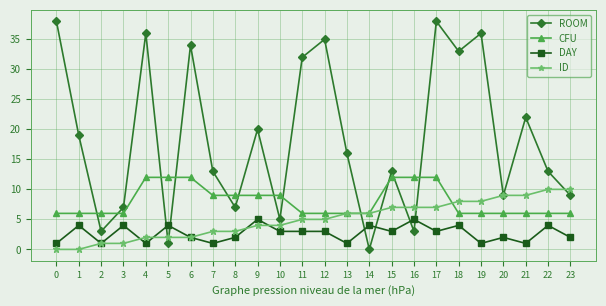

True or false: ID has a value of 3 at 14.

False